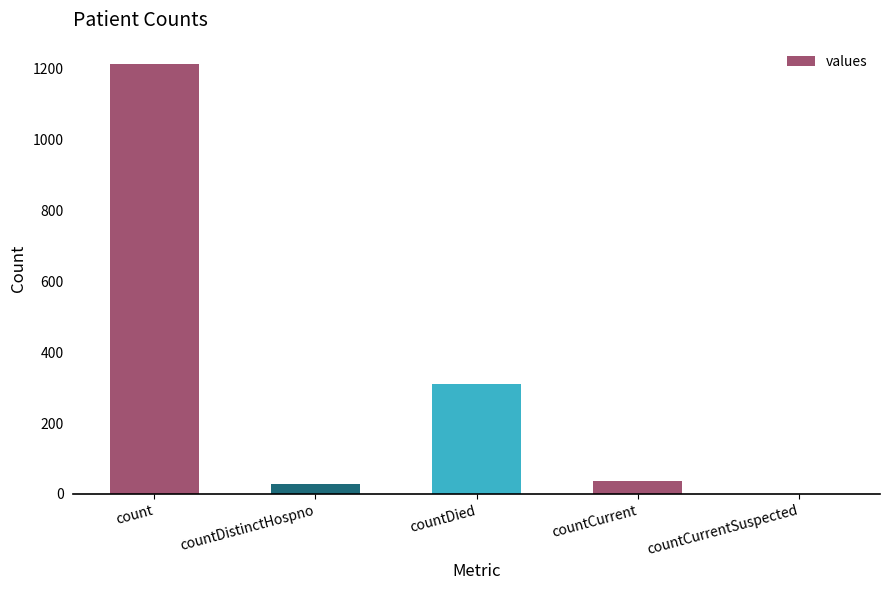

Which label corresponds to the largest value in the chart?

count